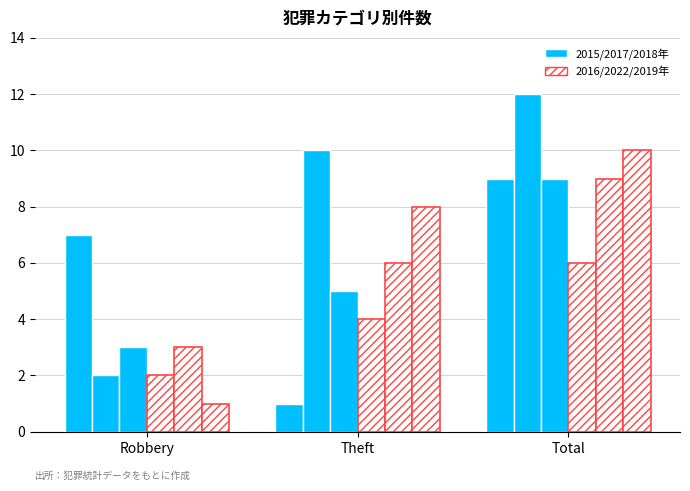

What is the label of the 2nd bar from the left?

Theft